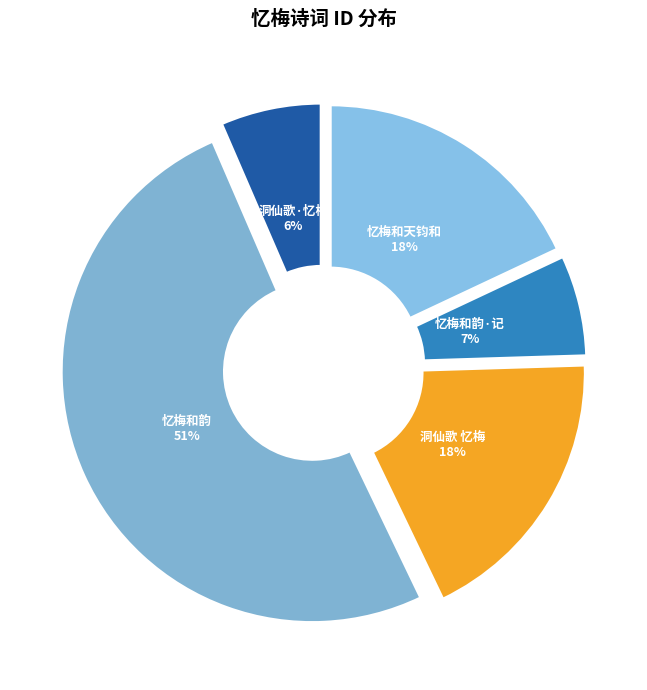

Which slice is the smallest?

洞仙歌·忆梅，和铁夫韵